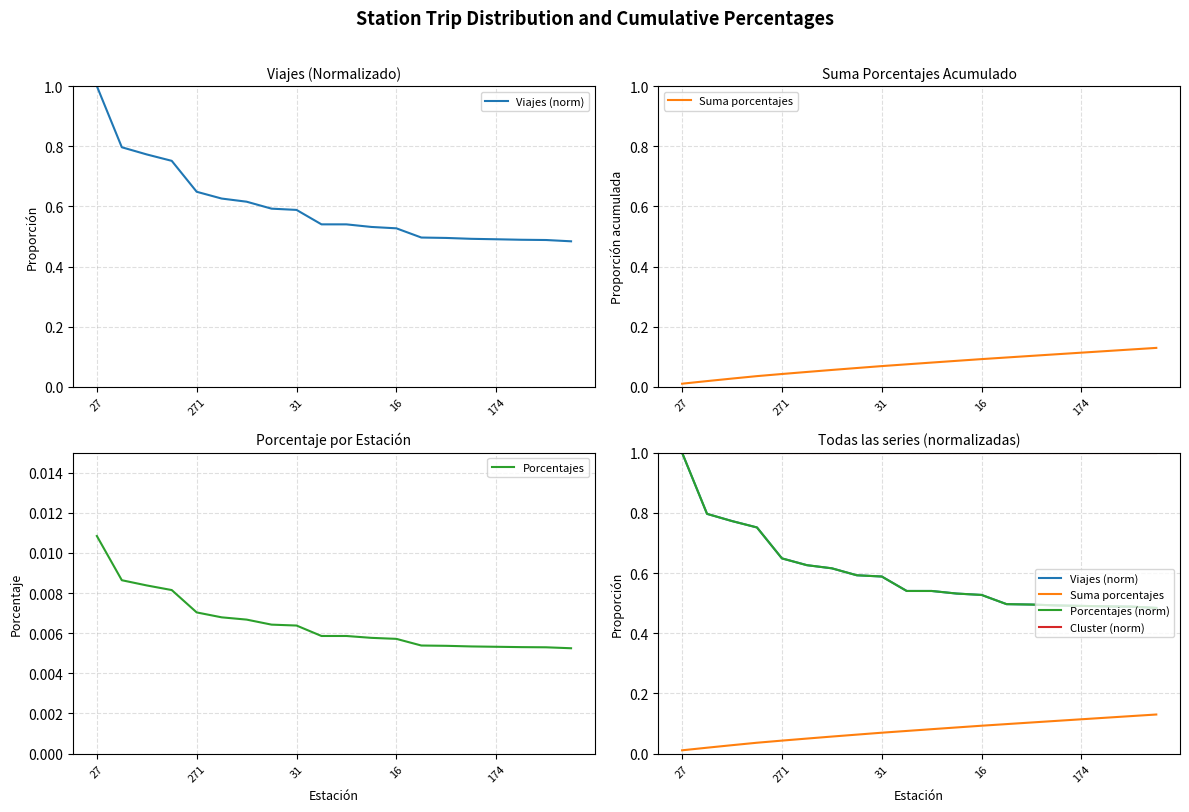

True or false: Suma porcentajes and Viajes (norm) cross at least once.

False